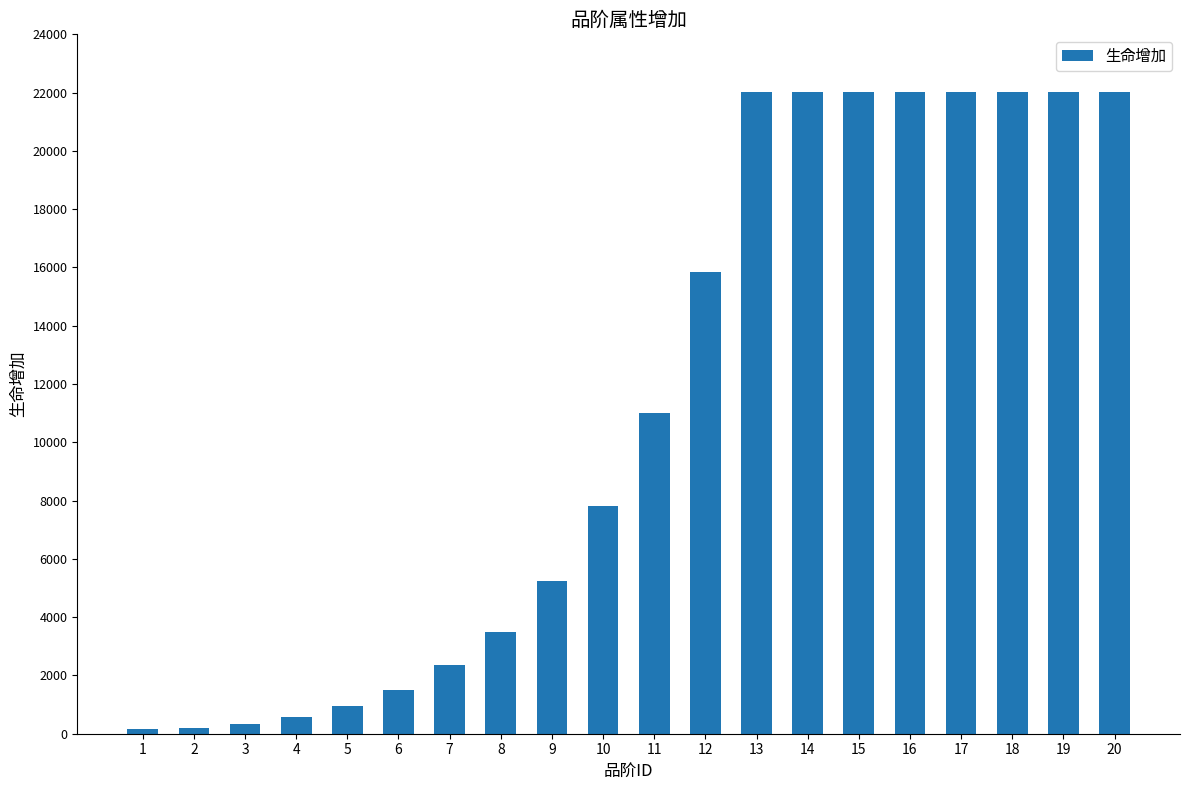

What is the greatest value displayed?

22007